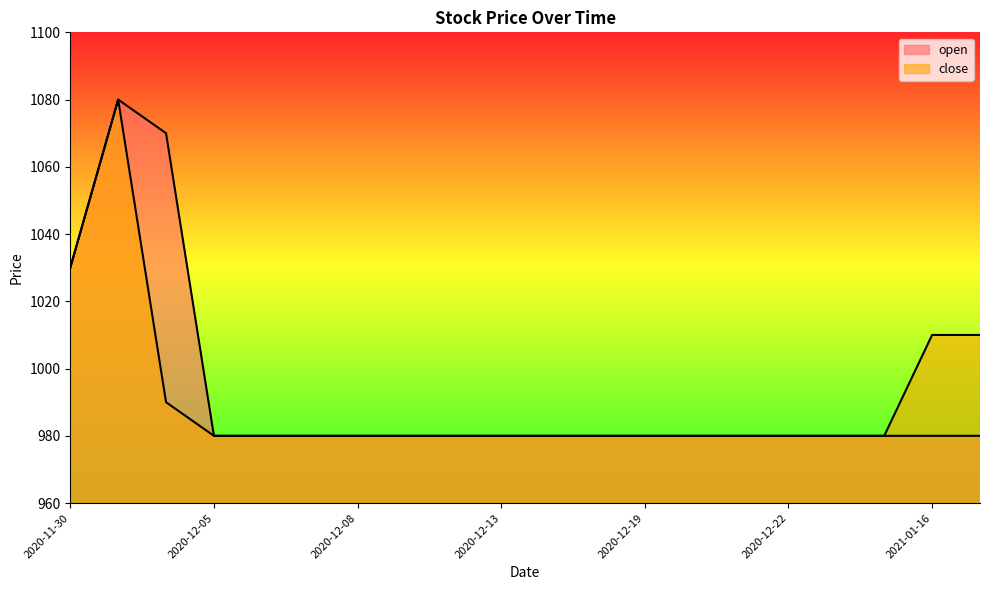

What is the spread (max minus min) of values at 2020-12-02?

80